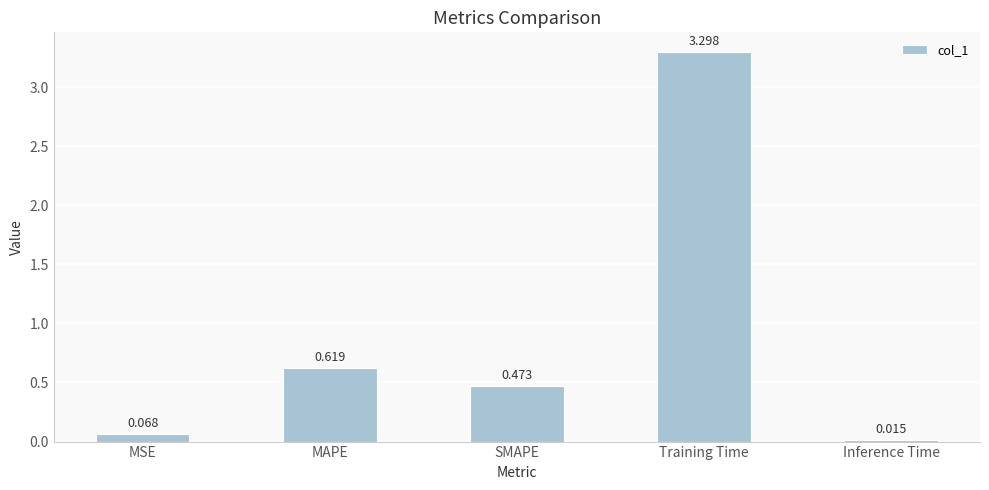

List the labels in order of value, smallest first.

Inference Time, MSE, SMAPE, MAPE, Training Time